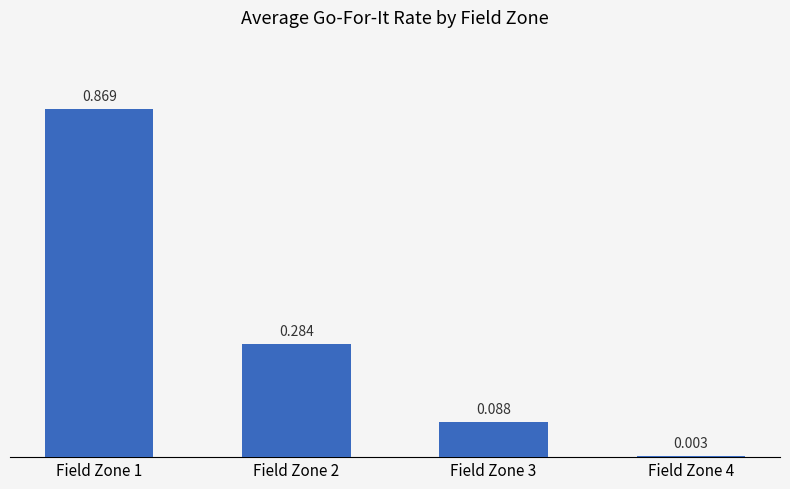

True or false: the data shows 0.3 at Field Zone 2.

True